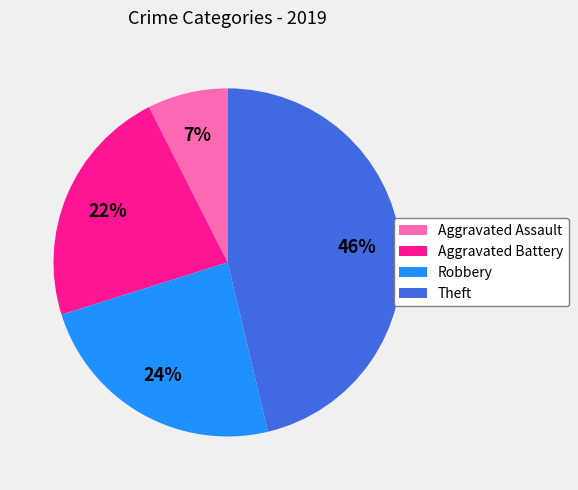

To the nearest percent, what is the difference between the largest and smallest slice percentages?

39%